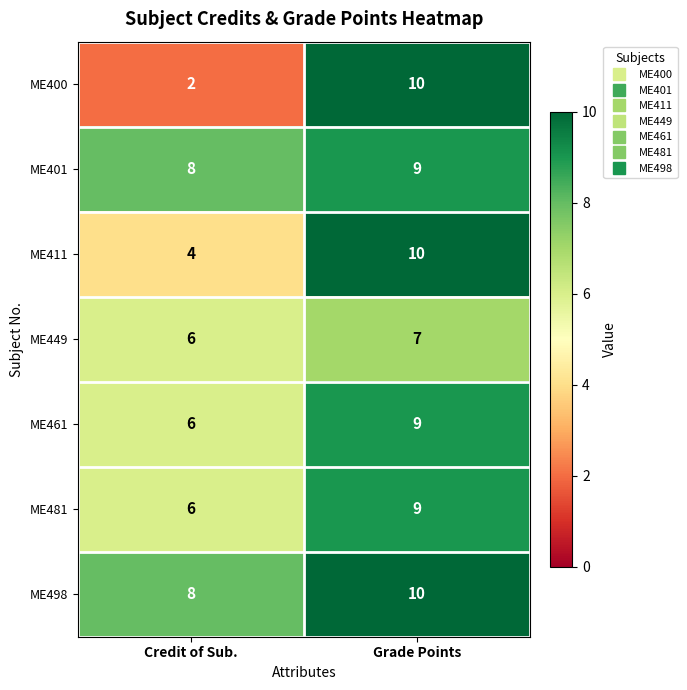

How many series are shown in this chart?

7